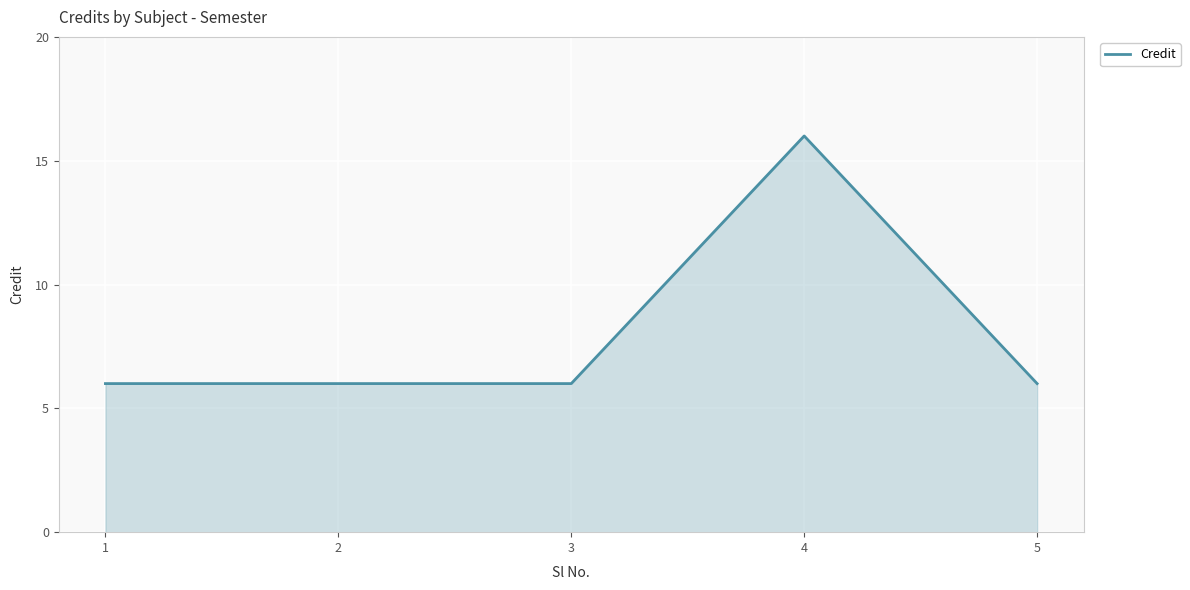

Reading left to right, transcribe all the data shown in this chart.

1=6	2=6	3=6	4=16	5=6